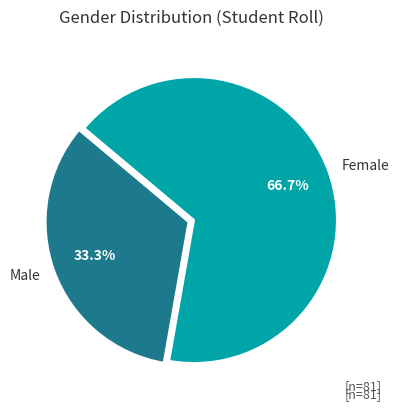

Is the sum of Male and Female greater than half?

Yes